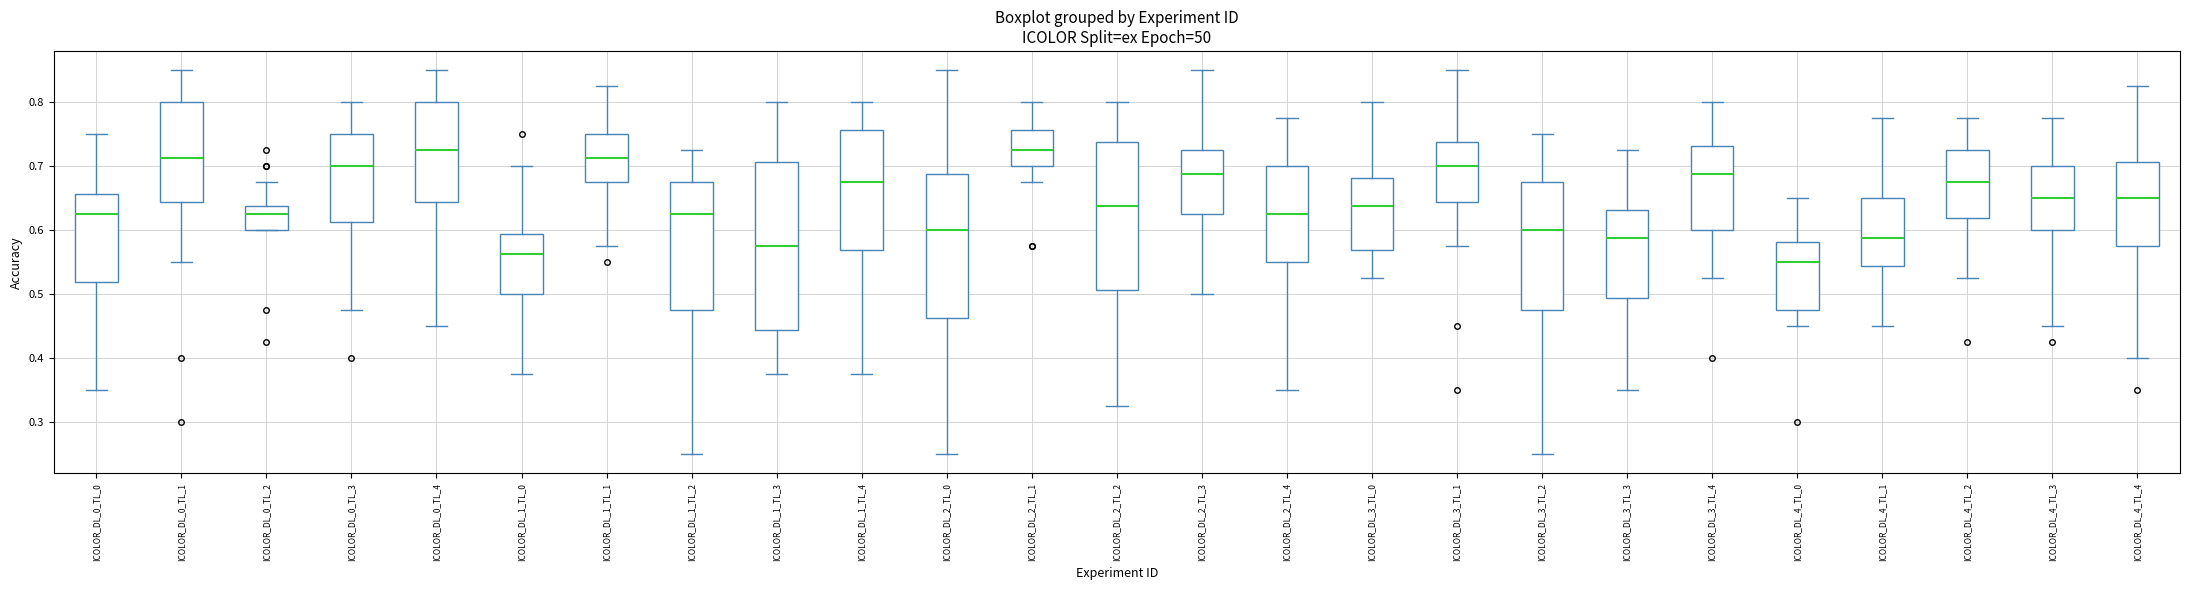

Which box is the tallest, from its lower edge to its upper edge?

ICOLOR_DL_1_TL_3